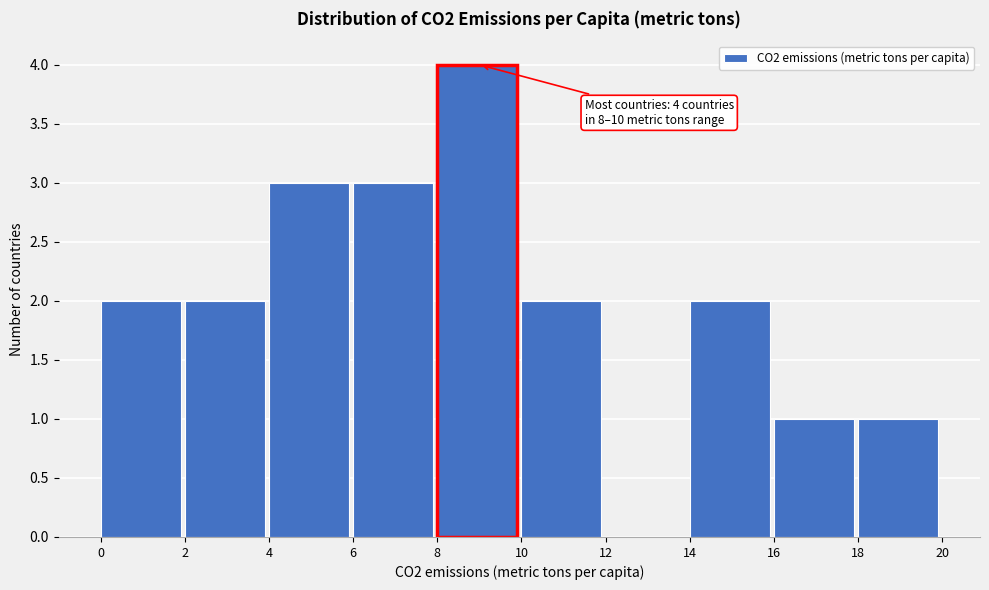

Which range on the x-axis has the tallest bar?

8 to 10